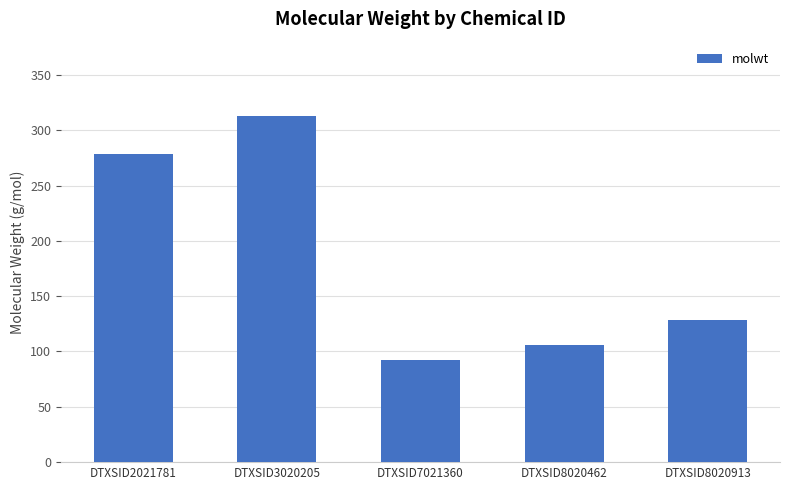

Read the value at DTXSID2021781.

278.4